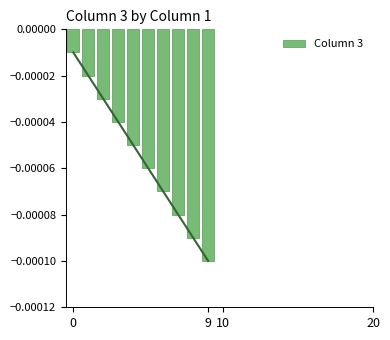

Which category has the lowest value in the Column 3 series?

9